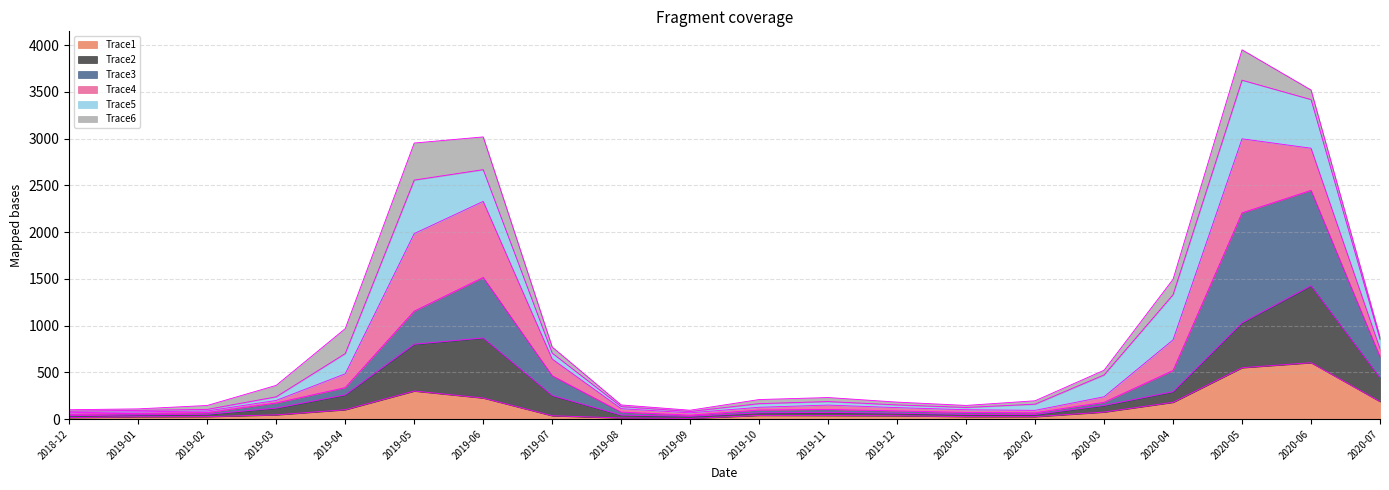

Where is the first local maximum for Trace3?

2019-06